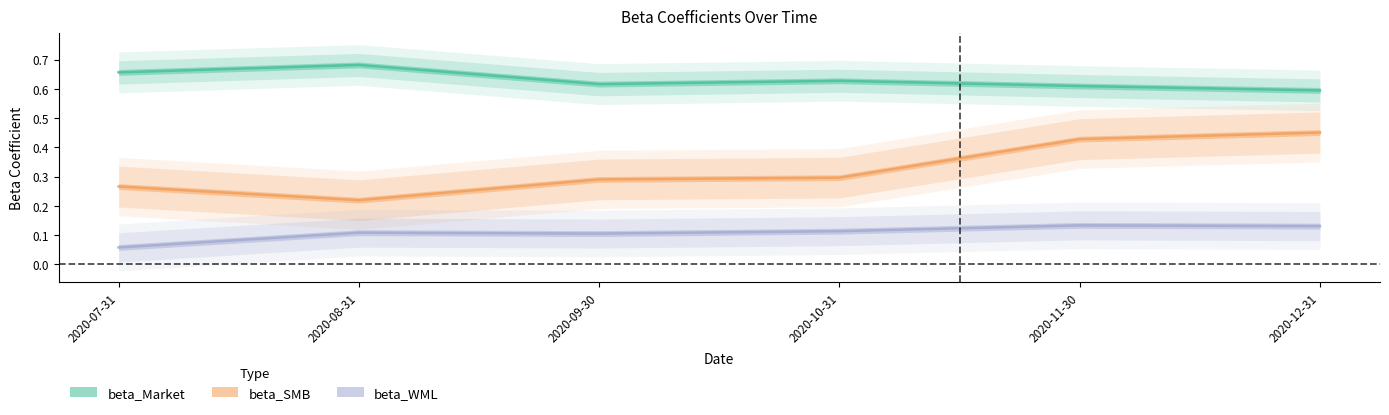

Count the number of categories in the chart.

6